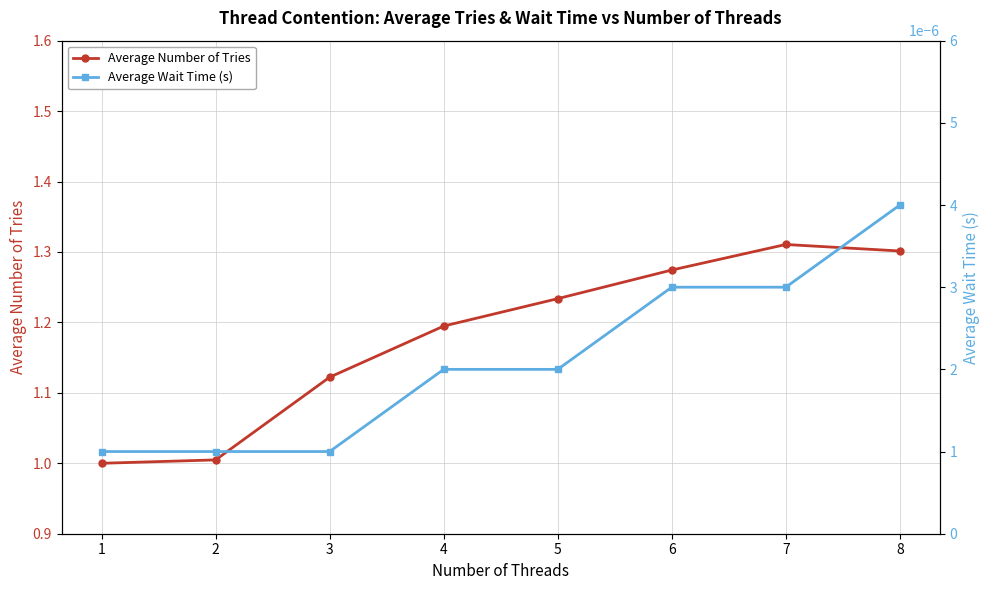

Does the chart display data point markers on the line(s)?

Yes